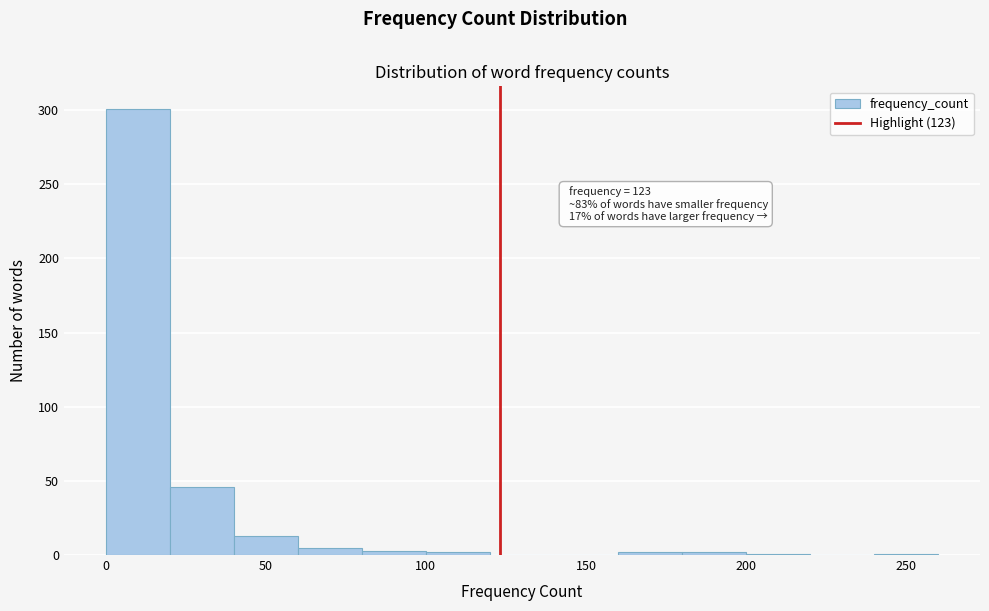

Which range on the x-axis has the tallest bar?

0 to 20